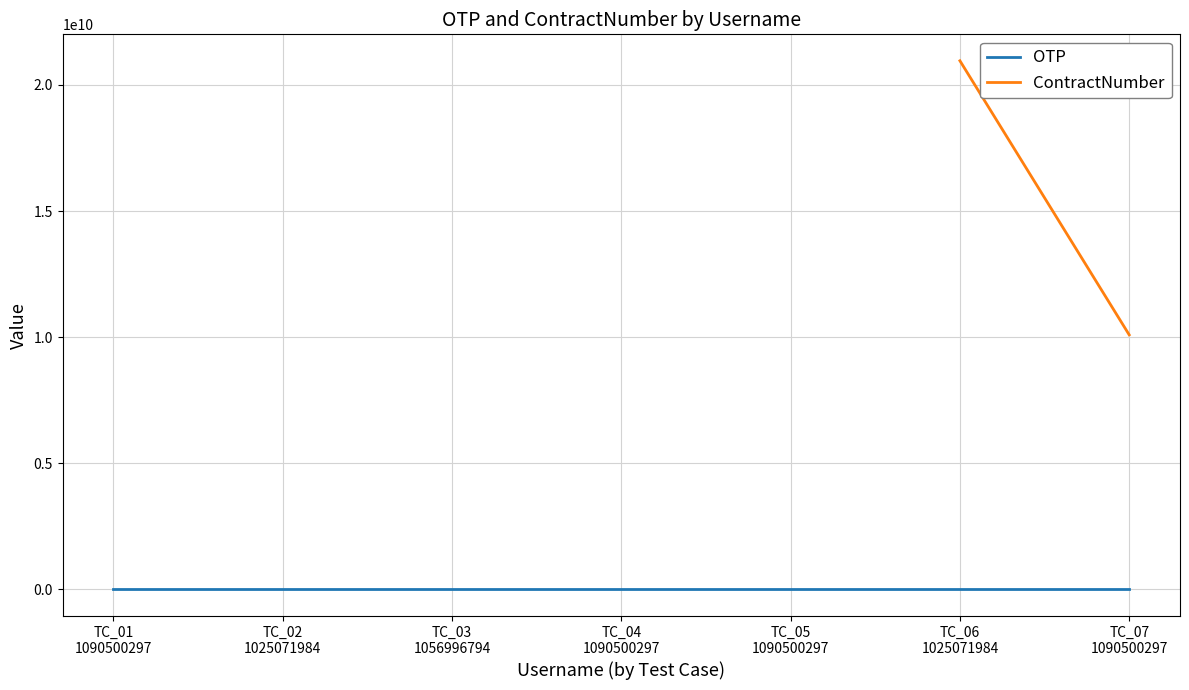

Is the value of ContractNumber at TC_07
1090500297 greater than the value of OTP at TC_05
1090500297?

Yes